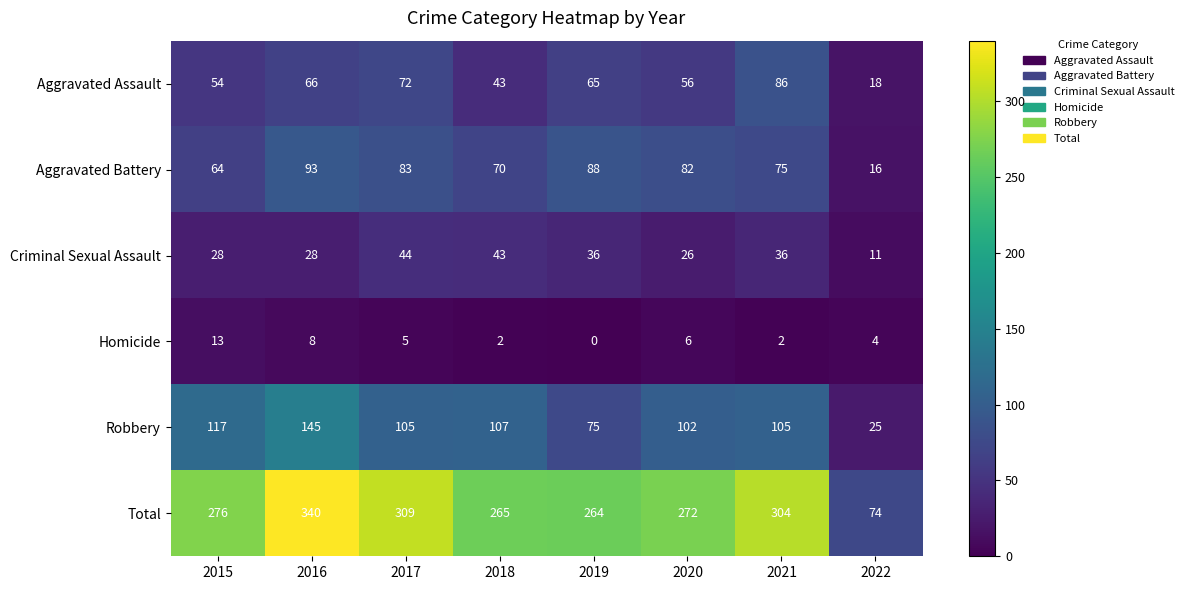

The value of Aggravated Battery at 2019 is 88. True or false?

True